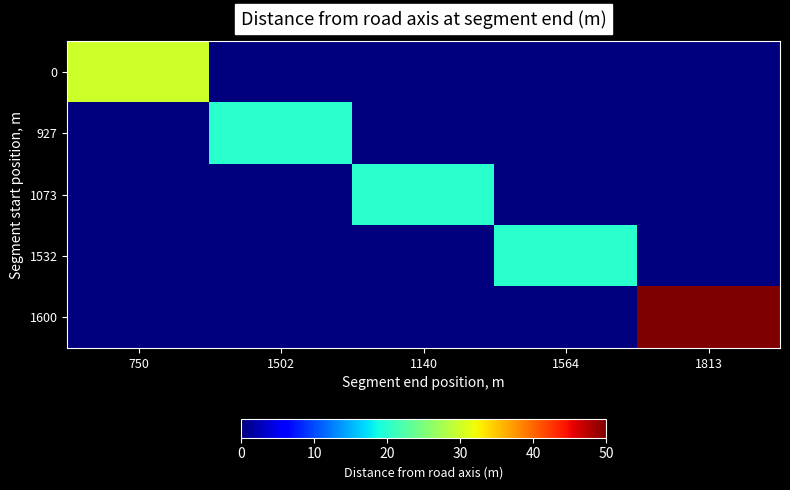

Reading left to right, what are all the values shown in this chart?

0: 750=30	1502=0	1140=0	1564=0	1813=0
927: 750=0	1502=20	1140=0	1564=0	1813=0
1073: 750=0	1502=0	1140=20	1564=0	1813=0
1532: 750=0	1502=0	1140=0	1564=20	1813=0
1600: 750=0	1502=0	1140=0	1564=0	1813=50